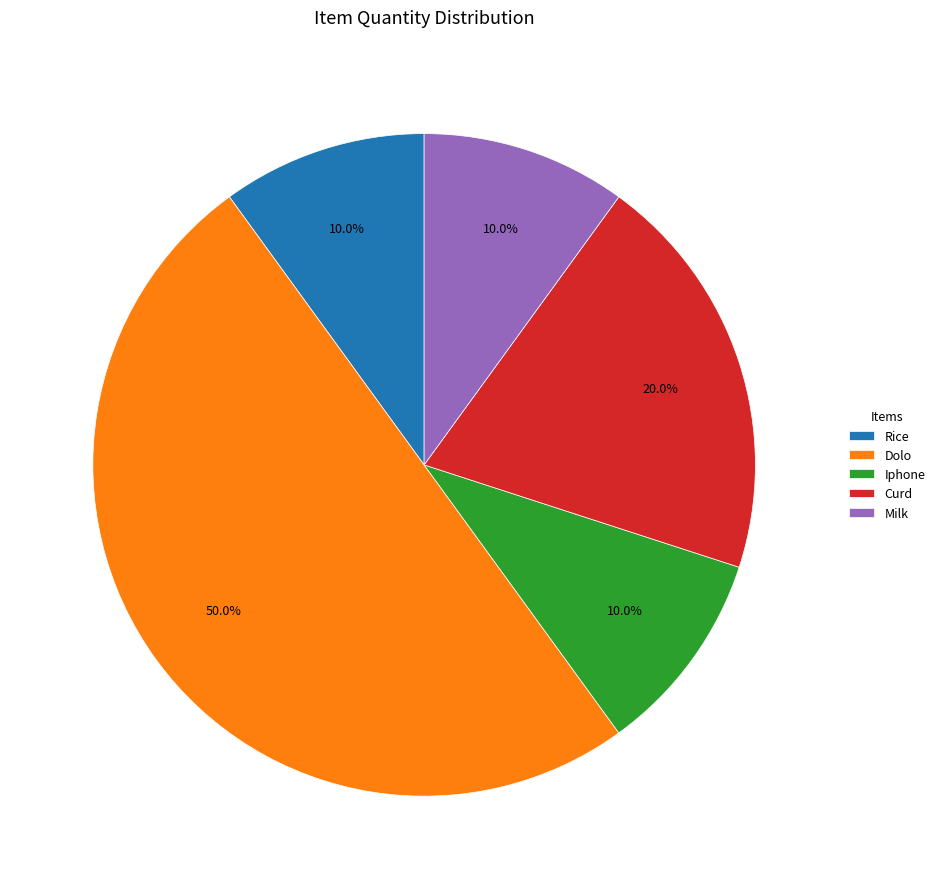

Which has a higher value, Rice or Curd?

Curd